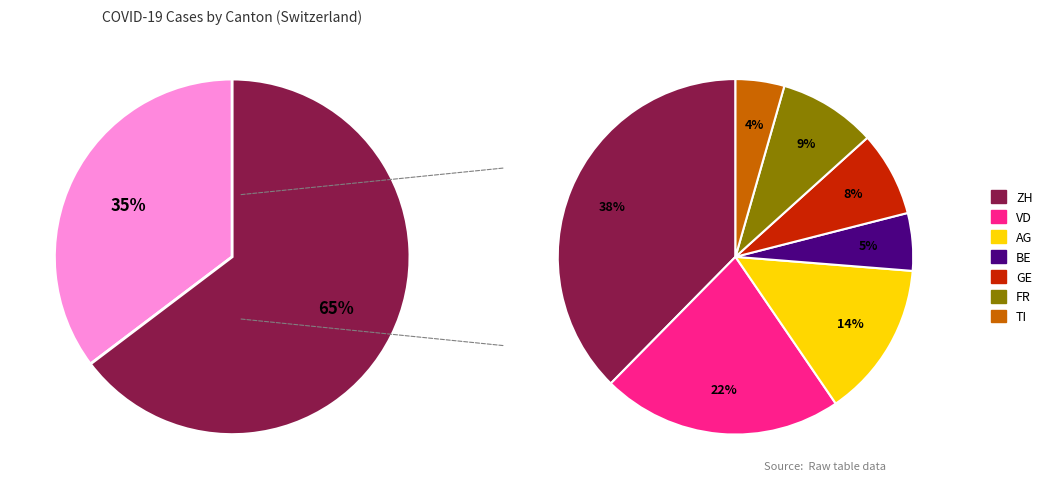

Combined, what portion of the pie is LU and AG?

21.9%